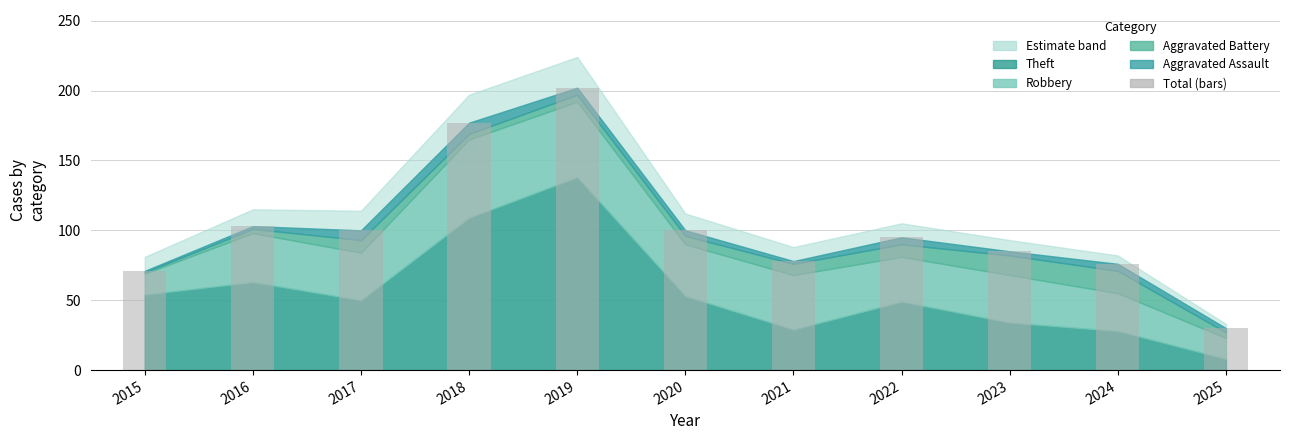

Reading right to left, list all the values displayed in this chart.

30	76	85	95	78	100	202	177	100	103	71